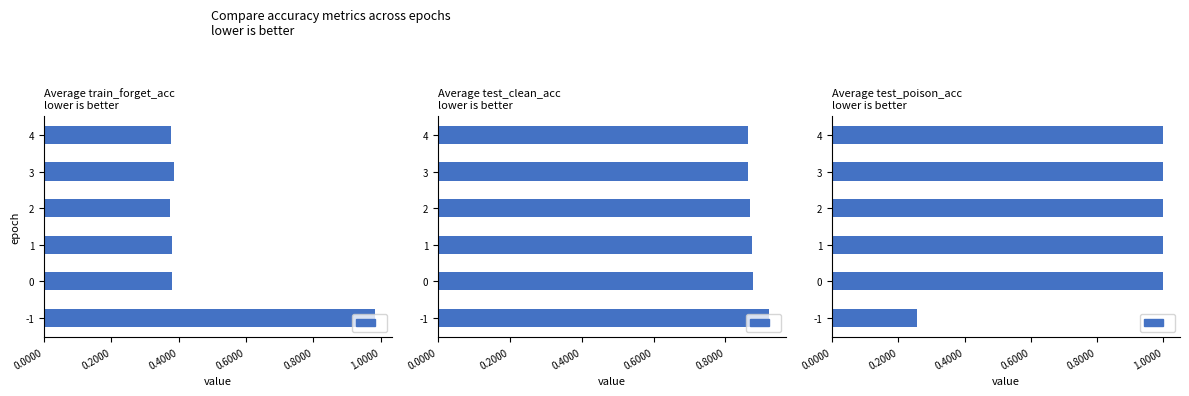

What position from the right is 0.2000?

5